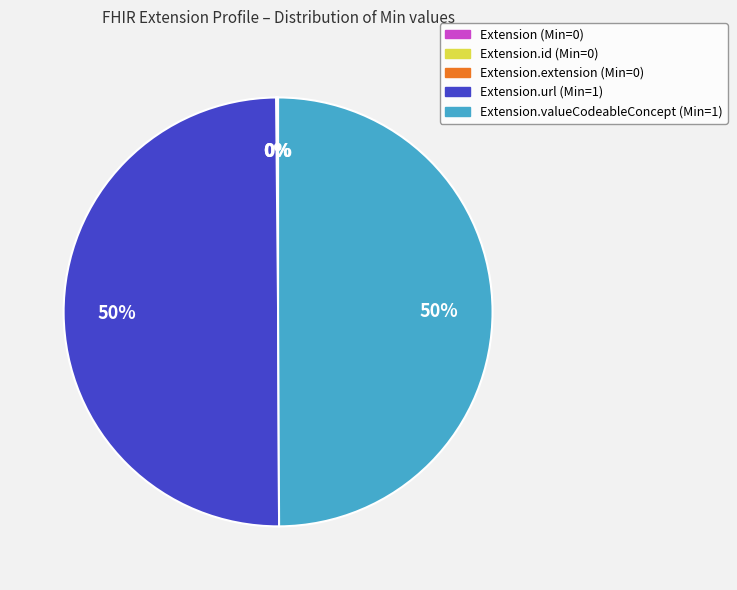

To the nearest percent, what is the difference between the largest and smallest slice percentages?

50%